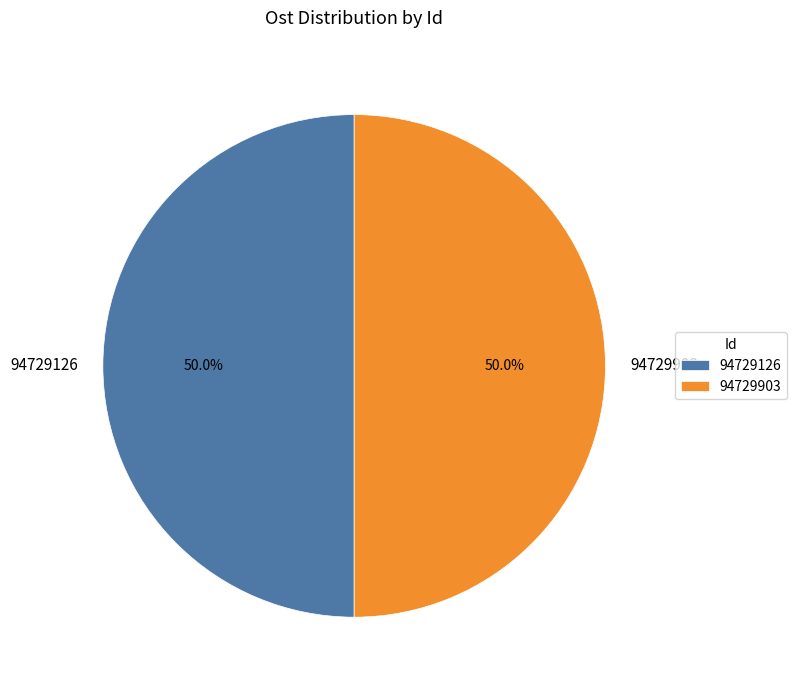

What percentage is NOT represented by 94729903?

50.0%